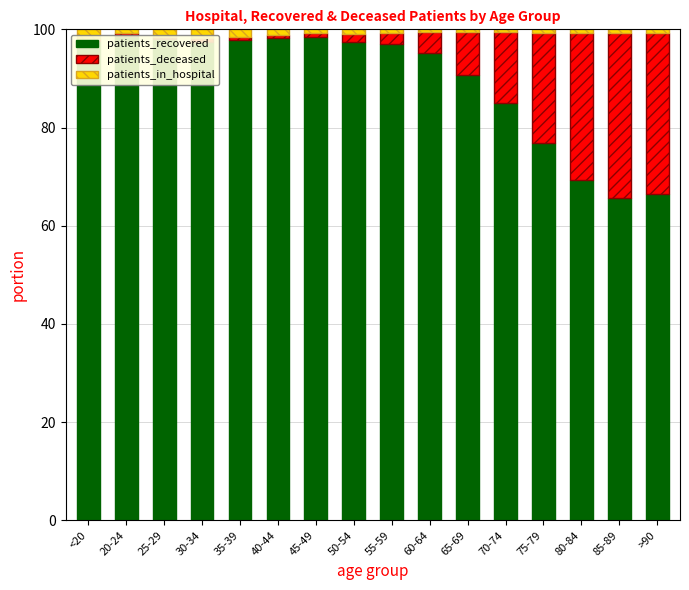

What is the difference between the highest and lowest values at 50-54?

96.5